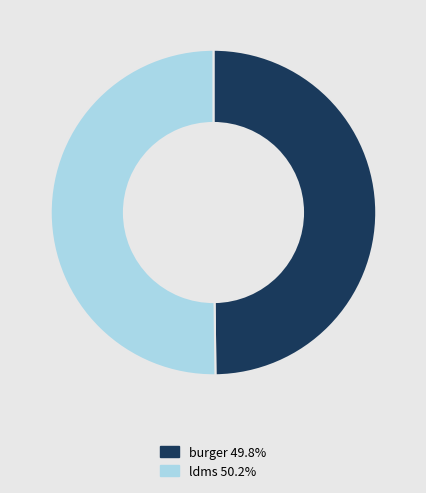

Is the sum of burger 49.8% and ldms 50.2% greater than half?

Yes